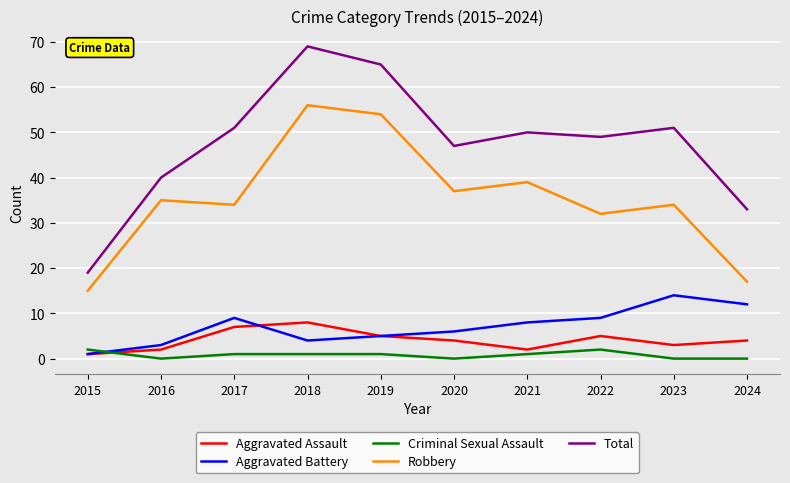

List the series in order of their peak value, highest first.

Total, Robbery, Aggravated Battery, Aggravated Assault, Criminal Sexual Assault